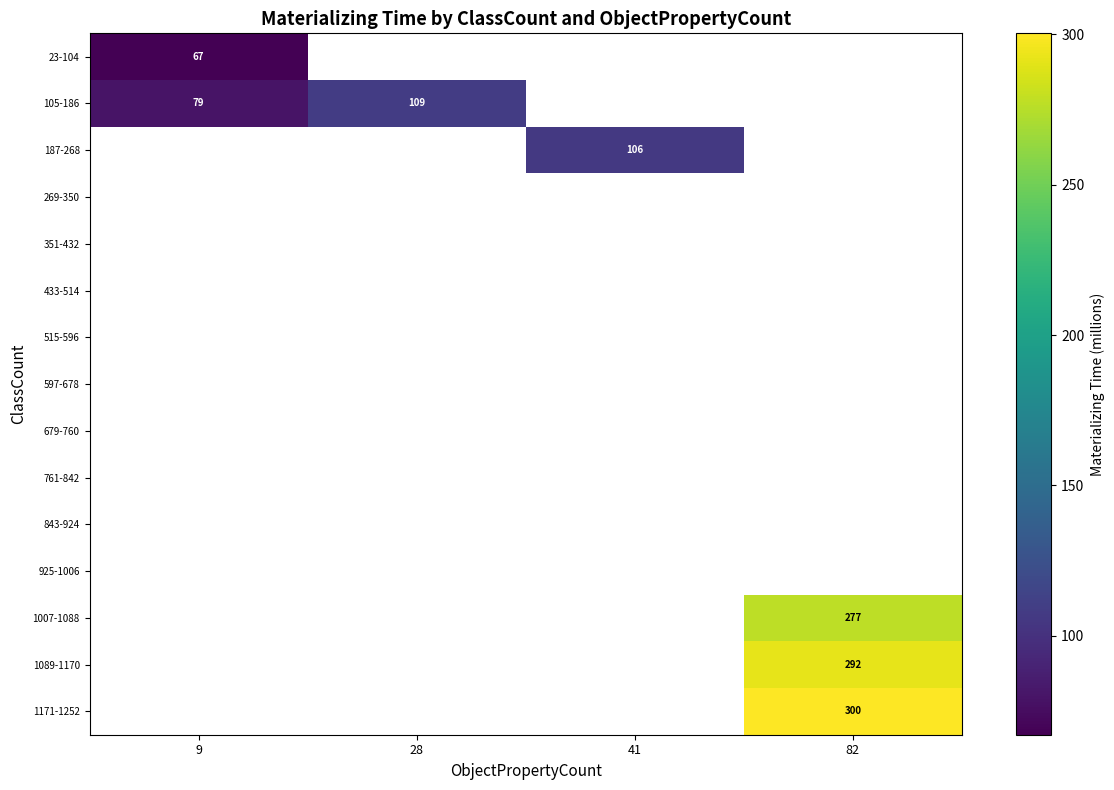

Count the number of categories in the chart.

4